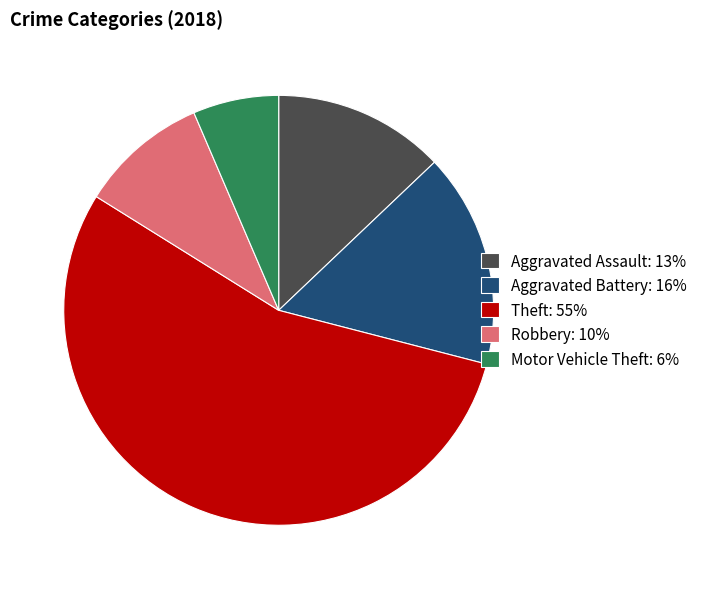

What is the ratio of the value at Aggravated Battery: 16% to the value at Motor Vehicle Theft: 6%?

2.5